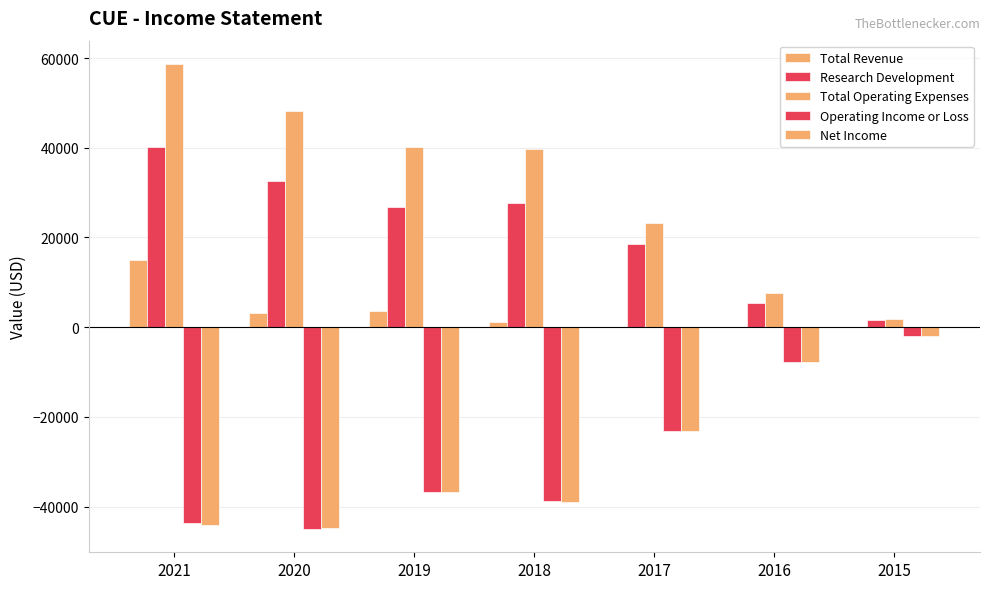

What is the difference between the maximum and minimum values in the Total Operating Expenses series?

56800